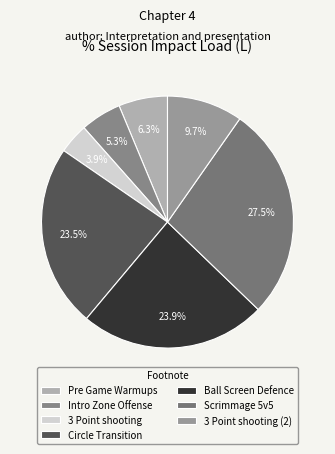

To the nearest percent, what percentage of the pie is 3 Point shooting (2)?

10%